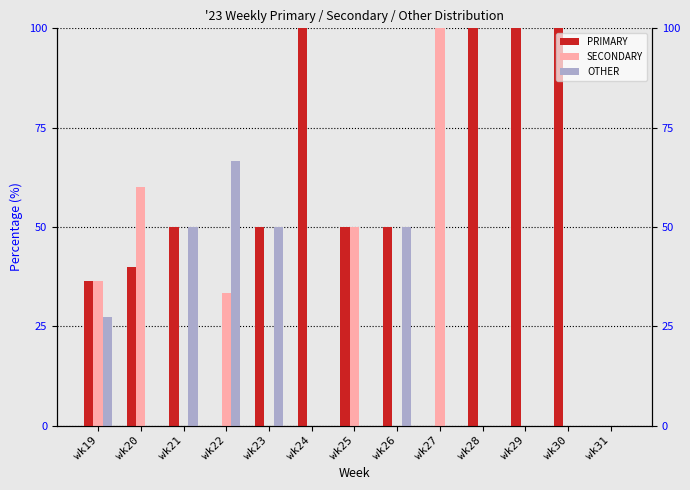

Which category has the lowest value in the OTHER series?

wk20